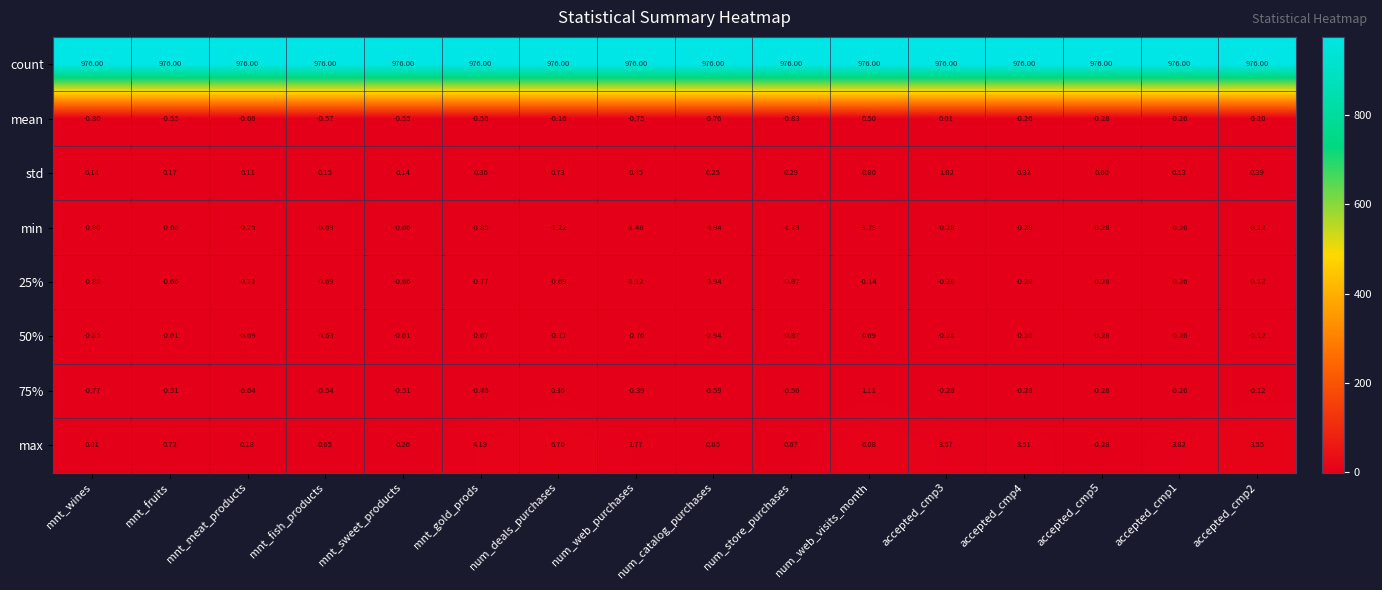

At which label does 50% reach its minimum?

num_catalog_purchases